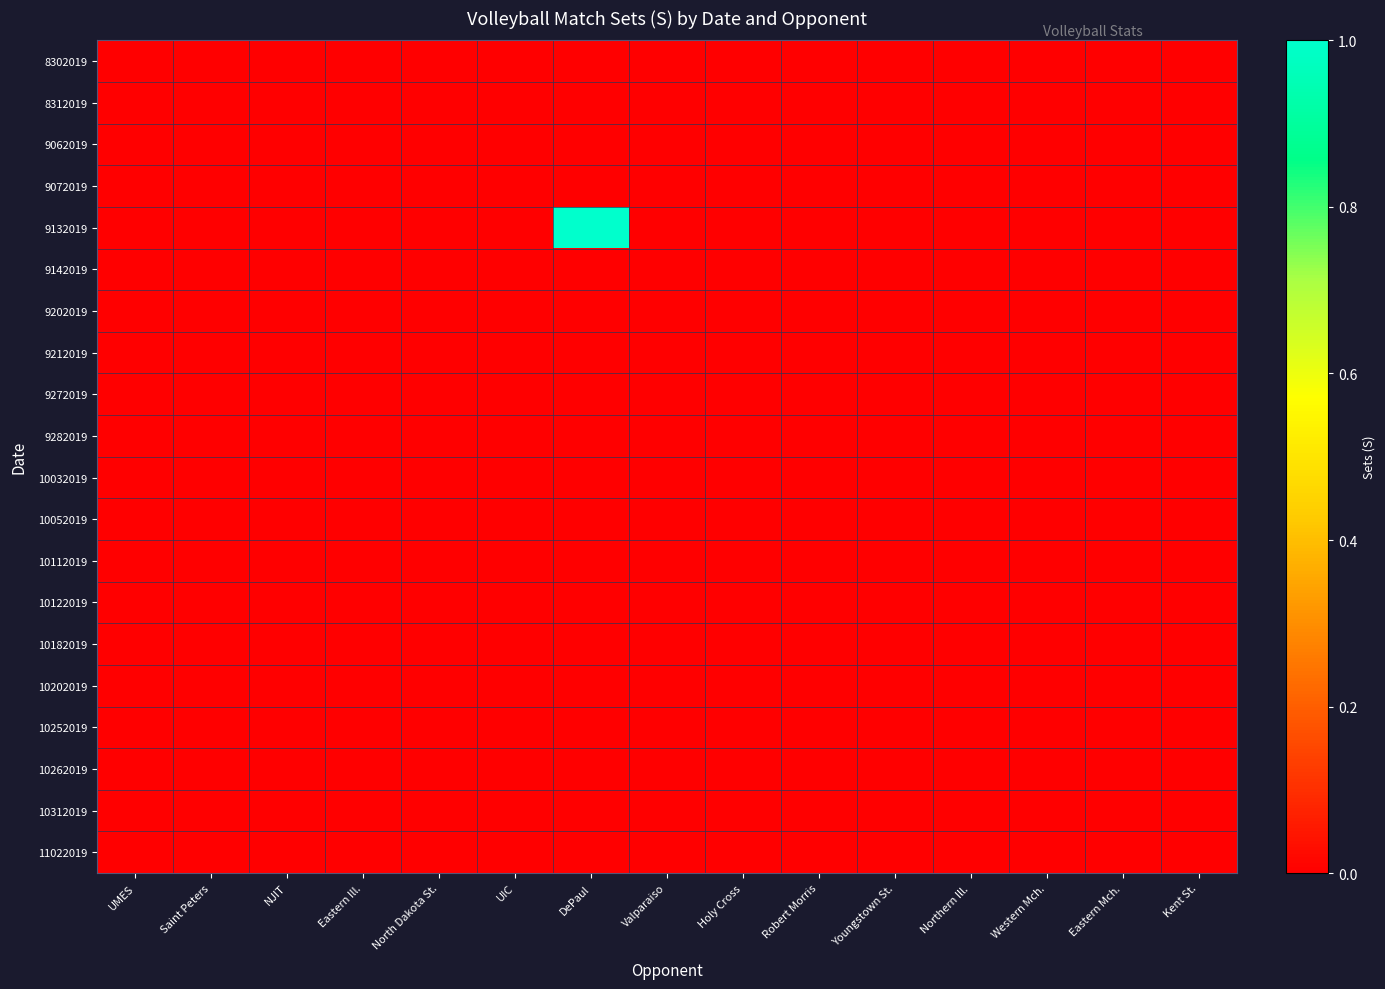

Reading left to right, extract all data points from this chart.

8302019: UMES=0	Saint Peters=0	NJIT=0	Eastern Ill.=0	North Dakota St.=0	UIC=0	DePaul=0	Valparaiso=0	Holy Cross=0	Robert Morris=0	Youngstown St.=0	Northern Ill.=0	Western Mch.=0	Eastern Mch.=0	Kent St.=0
8312019: UMES=0	Saint Peters=0	NJIT=0	Eastern Ill.=0	North Dakota St.=0	UIC=0	DePaul=0	Valparaiso=0	Holy Cross=0	Robert Morris=0	Youngstown St.=0	Northern Ill.=0	Western Mch.=0	Eastern Mch.=0	Kent St.=0
9062019: UMES=0	Saint Peters=0	NJIT=0	Eastern Ill.=0	North Dakota St.=0	UIC=0	DePaul=0	Valparaiso=0	Holy Cross=0	Robert Morris=0	Youngstown St.=0	Northern Ill.=0	Western Mch.=0	Eastern Mch.=0	Kent St.=0
9072019: UMES=0	Saint Peters=0	NJIT=0	Eastern Ill.=0	North Dakota St.=0	UIC=0	DePaul=0	Valparaiso=0	Holy Cross=0	Robert Morris=0	Youngstown St.=0	Northern Ill.=0	Western Mch.=0	Eastern Mch.=0	Kent St.=0
9132019: UMES=0	Saint Peters=0	NJIT=0	Eastern Ill.=0	North Dakota St.=0	UIC=0	DePaul=1	Valparaiso=0	Holy Cross=0	Robert Morris=0	Youngstown St.=0	Northern Ill.=0	Western Mch.=0	Eastern Mch.=0	Kent St.=0
9142019: UMES=0	Saint Peters=0	NJIT=0	Eastern Ill.=0	North Dakota St.=0	UIC=0	DePaul=0	Valparaiso=0	Holy Cross=0	Robert Morris=0	Youngstown St.=0	Northern Ill.=0	Western Mch.=0	Eastern Mch.=0	Kent St.=0
9202019: UMES=0	Saint Peters=0	NJIT=0	Eastern Ill.=0	North Dakota St.=0	UIC=0	DePaul=0	Valparaiso=0	Holy Cross=0	Robert Morris=0	Youngstown St.=0	Northern Ill.=0	Western Mch.=0	Eastern Mch.=0	Kent St.=0
9212019: UMES=0	Saint Peters=0	NJIT=0	Eastern Ill.=0	North Dakota St.=0	UIC=0	DePaul=0	Valparaiso=0	Holy Cross=0	Robert Morris=0	Youngstown St.=0	Northern Ill.=0	Western Mch.=0	Eastern Mch.=0	Kent St.=0
9272019: UMES=0	Saint Peters=0	NJIT=0	Eastern Ill.=0	North Dakota St.=0	UIC=0	DePaul=0	Valparaiso=0	Holy Cross=0	Robert Morris=0	Youngstown St.=0	Northern Ill.=0	Western Mch.=0	Eastern Mch.=0	Kent St.=0
9282019: UMES=0	Saint Peters=0	NJIT=0	Eastern Ill.=0	North Dakota St.=0	UIC=0	DePaul=0	Valparaiso=0	Holy Cross=0	Robert Morris=0	Youngstown St.=0	Northern Ill.=0	Western Mch.=0	Eastern Mch.=0	Kent St.=0
10032019: UMES=0	Saint Peters=0	NJIT=0	Eastern Ill.=0	North Dakota St.=0	UIC=0	DePaul=0	Valparaiso=0	Holy Cross=0	Robert Morris=0	Youngstown St.=0	Northern Ill.=0	Western Mch.=0	Eastern Mch.=0	Kent St.=0
10052019: UMES=0	Saint Peters=0	NJIT=0	Eastern Ill.=0	North Dakota St.=0	UIC=0	DePaul=0	Valparaiso=0	Holy Cross=0	Robert Morris=0	Youngstown St.=0	Northern Ill.=0	Western Mch.=0	Eastern Mch.=0	Kent St.=0
10112019: UMES=0	Saint Peters=0	NJIT=0	Eastern Ill.=0	North Dakota St.=0	UIC=0	DePaul=0	Valparaiso=0	Holy Cross=0	Robert Morris=0	Youngstown St.=0	Northern Ill.=0	Western Mch.=0	Eastern Mch.=0	Kent St.=0
10122019: UMES=0	Saint Peters=0	NJIT=0	Eastern Ill.=0	North Dakota St.=0	UIC=0	DePaul=0	Valparaiso=0	Holy Cross=0	Robert Morris=0	Youngstown St.=0	Northern Ill.=0	Western Mch.=0	Eastern Mch.=0	Kent St.=0
10182019: UMES=0	Saint Peters=0	NJIT=0	Eastern Ill.=0	North Dakota St.=0	UIC=0	DePaul=0	Valparaiso=0	Holy Cross=0	Robert Morris=0	Youngstown St.=0	Northern Ill.=0	Western Mch.=0	Eastern Mch.=0	Kent St.=0
10202019: UMES=0	Saint Peters=0	NJIT=0	Eastern Ill.=0	North Dakota St.=0	UIC=0	DePaul=0	Valparaiso=0	Holy Cross=0	Robert Morris=0	Youngstown St.=0	Northern Ill.=0	Western Mch.=0	Eastern Mch.=0	Kent St.=0
10252019: UMES=0	Saint Peters=0	NJIT=0	Eastern Ill.=0	North Dakota St.=0	UIC=0	DePaul=0	Valparaiso=0	Holy Cross=0	Robert Morris=0	Youngstown St.=0	Northern Ill.=0	Western Mch.=0	Eastern Mch.=0	Kent St.=0
10262019: UMES=0	Saint Peters=0	NJIT=0	Eastern Ill.=0	North Dakota St.=0	UIC=0	DePaul=0	Valparaiso=0	Holy Cross=0	Robert Morris=0	Youngstown St.=0	Northern Ill.=0	Western Mch.=0	Eastern Mch.=0	Kent St.=0
10312019: UMES=0	Saint Peters=0	NJIT=0	Eastern Ill.=0	North Dakota St.=0	UIC=0	DePaul=0	Valparaiso=0	Holy Cross=0	Robert Morris=0	Youngstown St.=0	Northern Ill.=0	Western Mch.=0	Eastern Mch.=0	Kent St.=0
11022019: UMES=0	Saint Peters=0	NJIT=0	Eastern Ill.=0	North Dakota St.=0	UIC=0	DePaul=0	Valparaiso=0	Holy Cross=0	Robert Morris=0	Youngstown St.=0	Northern Ill.=0	Western Mch.=0	Eastern Mch.=0	Kent St.=0